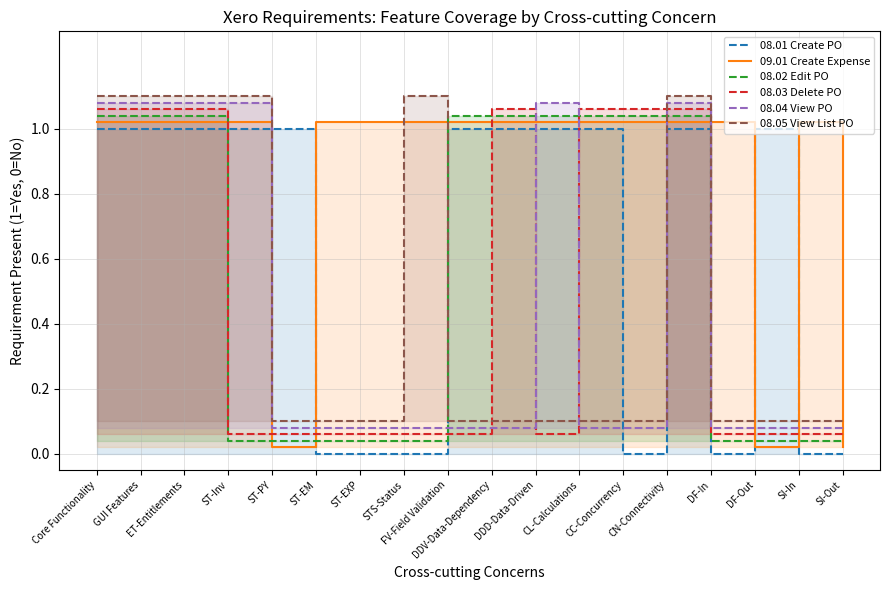

Is it true that 08.04 View PO equals 0.1 at STS-Status?

True